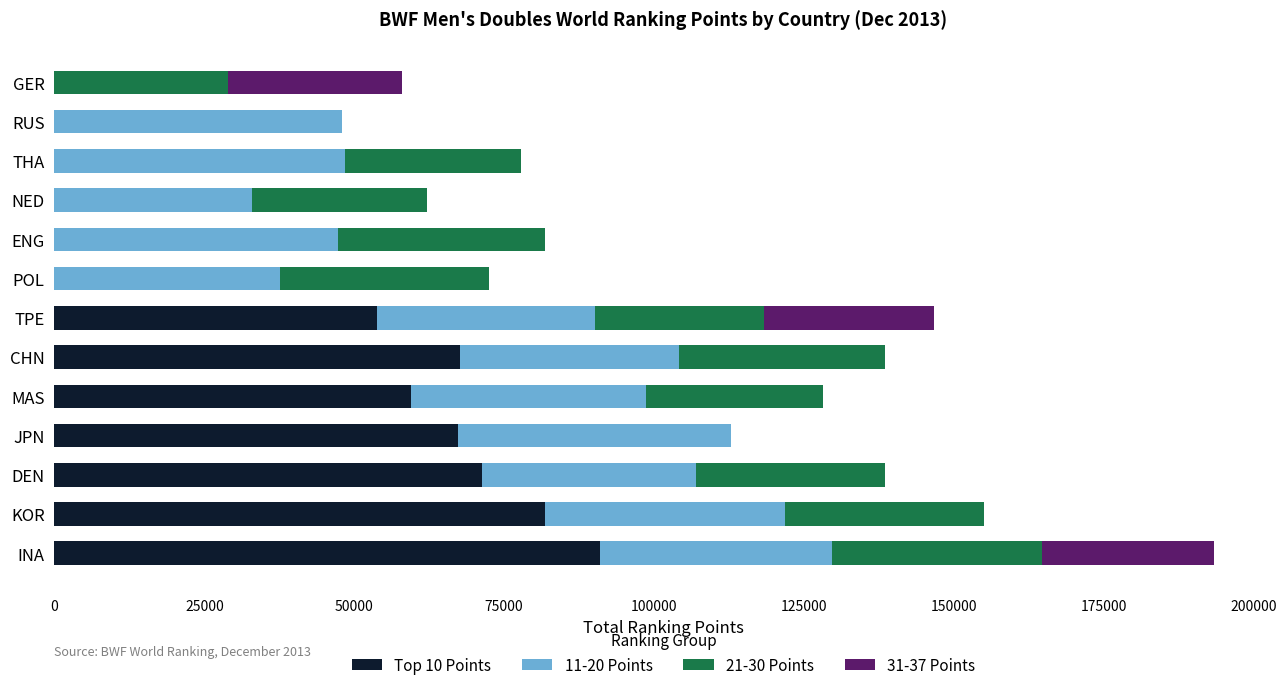

What are all the series names shown in the legend?

Top 10 Points, 11-20 Points, 21-30 Points, 31-37 Points